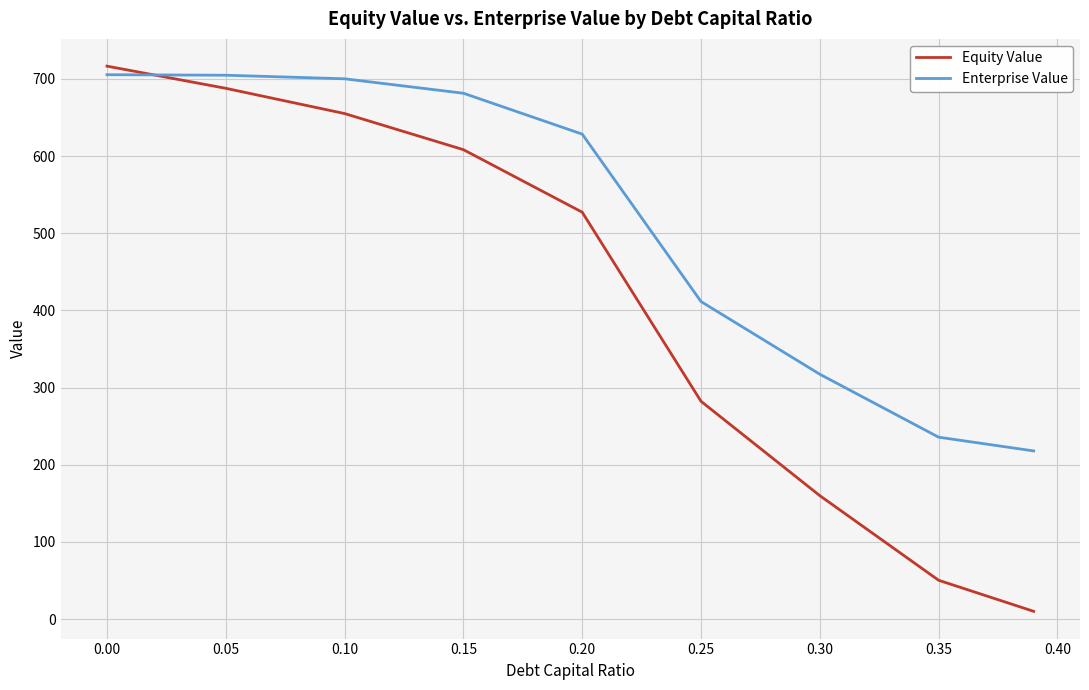

Which series has the widest spread of values?

Equity Value